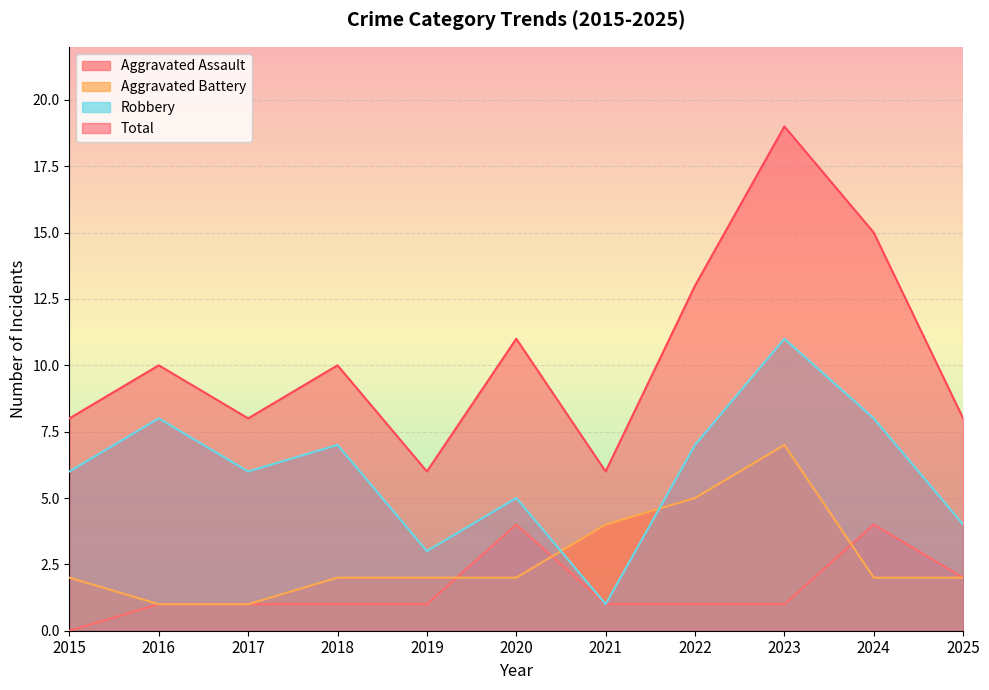

Rank the series by their maximum value, from highest to lowest.

Total, Robbery, Aggravated Battery, Aggravated Assault